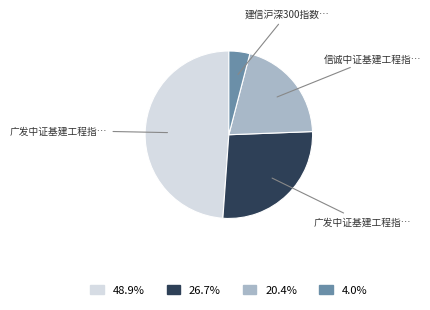

Does any single category account for the majority?

No